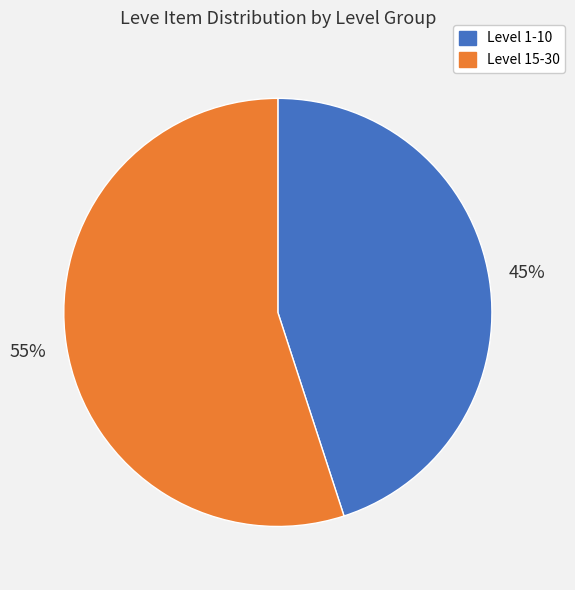

To the nearest percent, what is the difference between the largest and smallest slice percentages?

10%